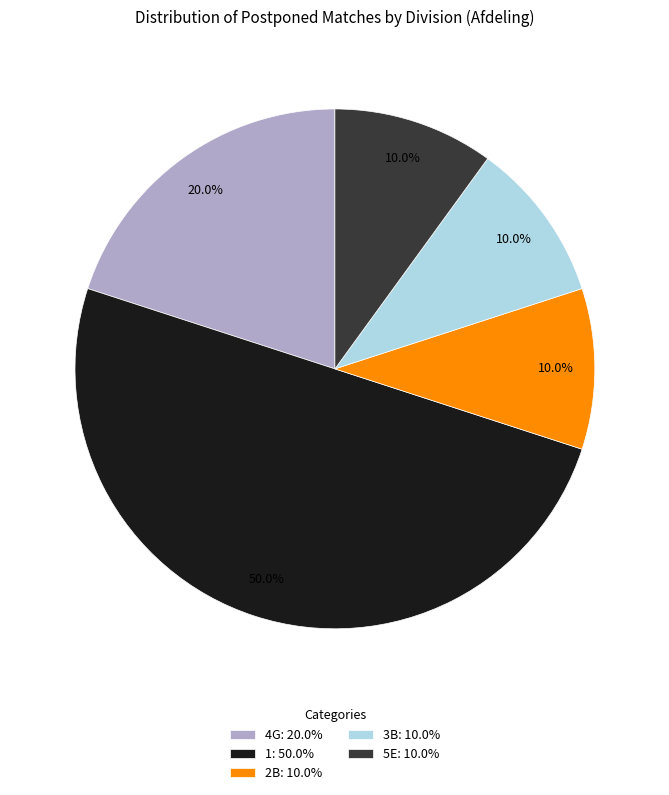

What is the largest slice in the pie chart?

1